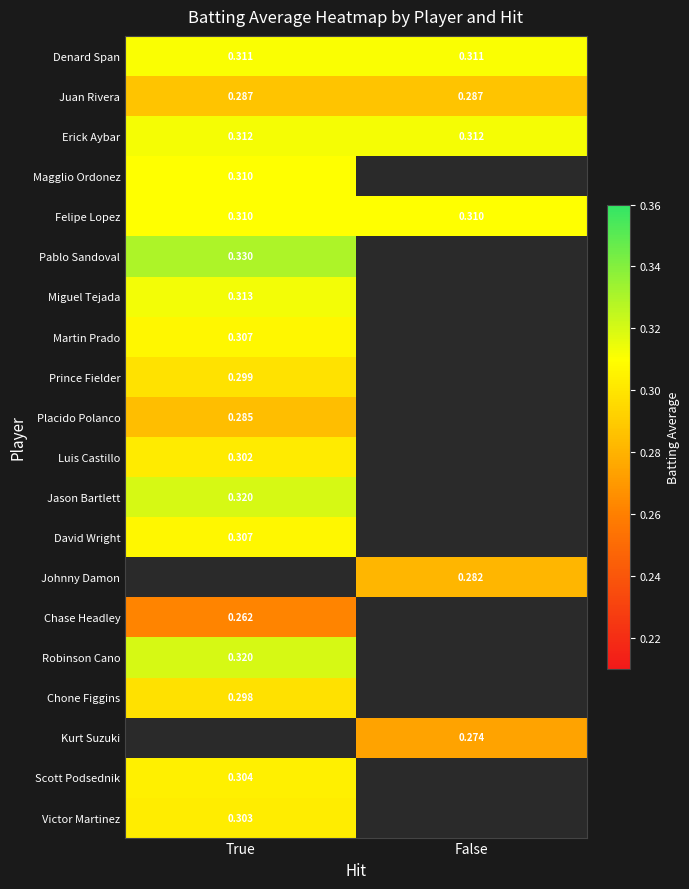

Is the value of Scott Podsednik at True greater than the value of Pablo Sandoval at True?

No